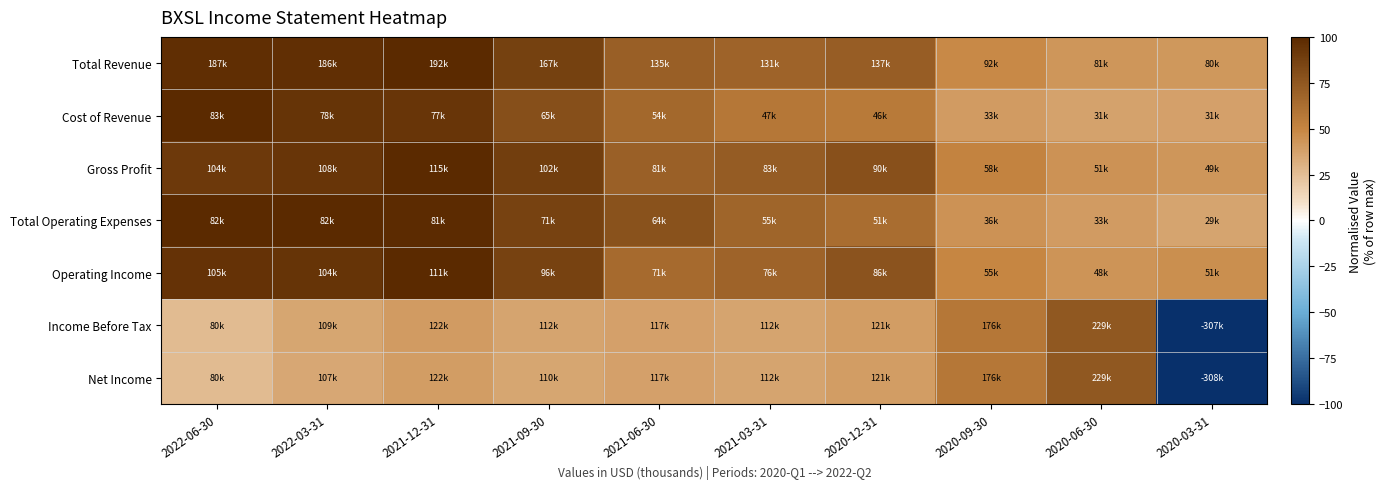

What is the maximum value shown in the chart?

100.0